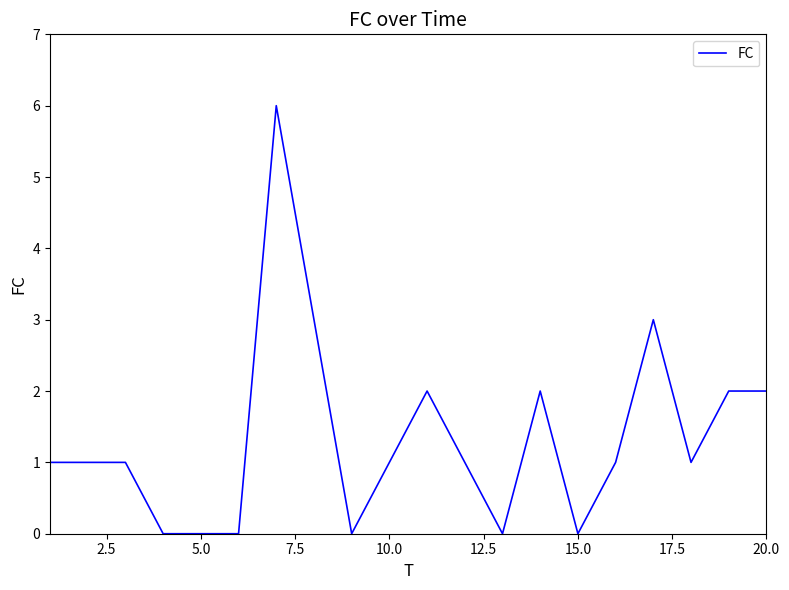

What is the difference between the maximum and minimum values?

6